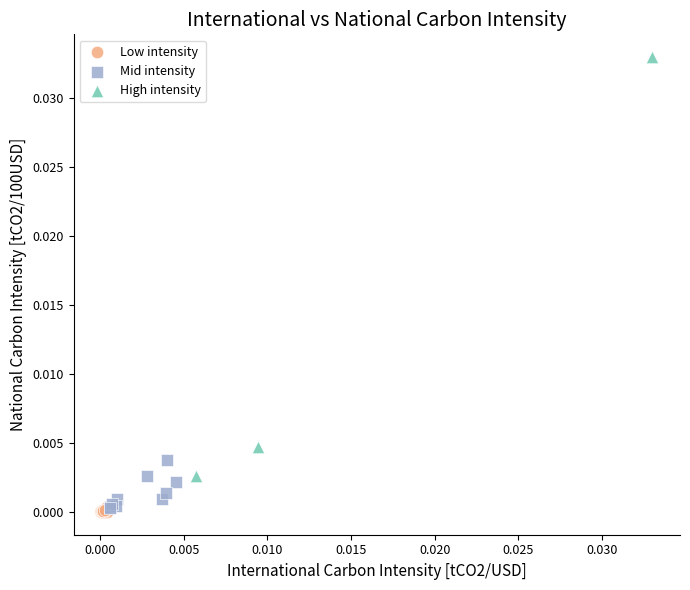

Which series has the widest spread of Y values?

High intensity